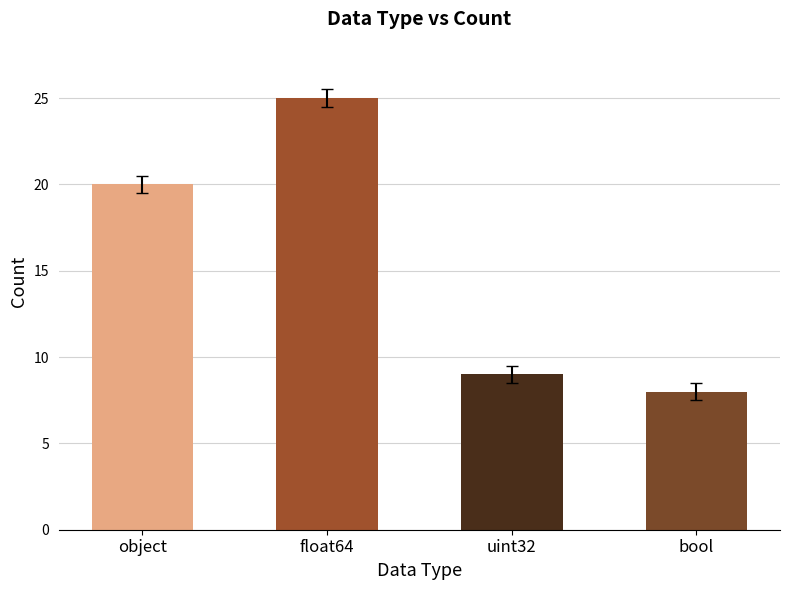

The chart shows a value of 3 at uint32. True or false?

False